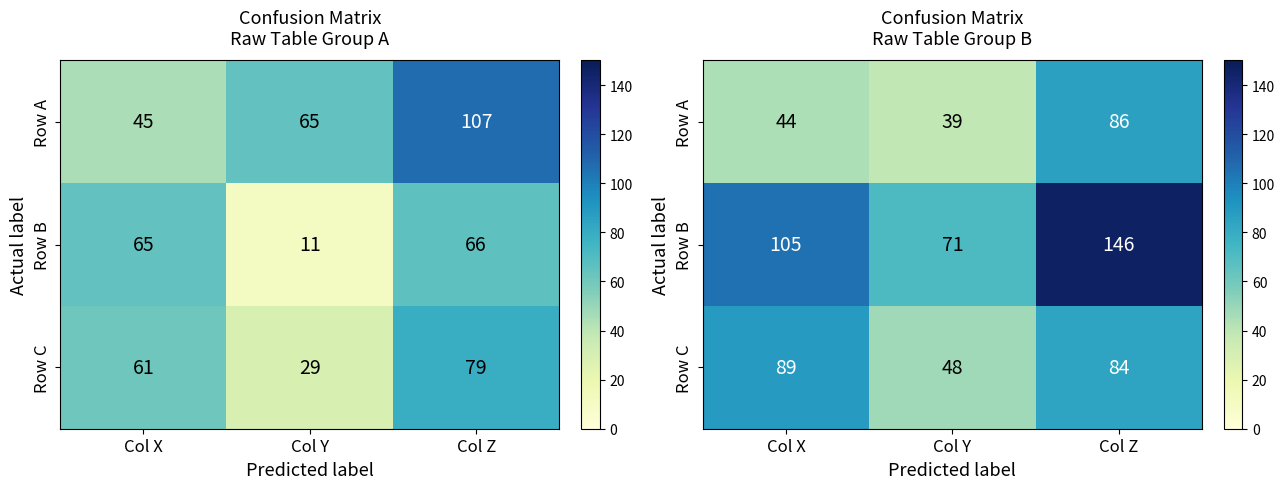

How many data points in Row B are less than 105?

1